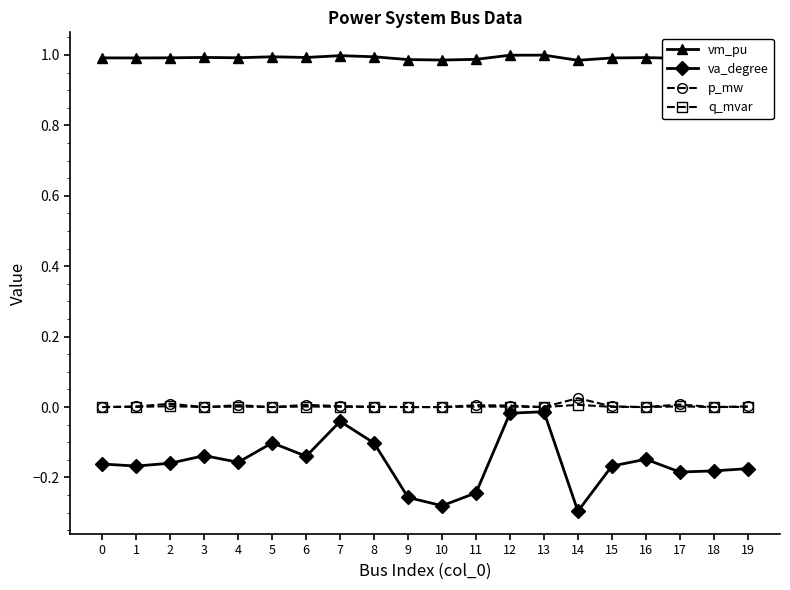

Which series has the widest spread of values?

va_degree